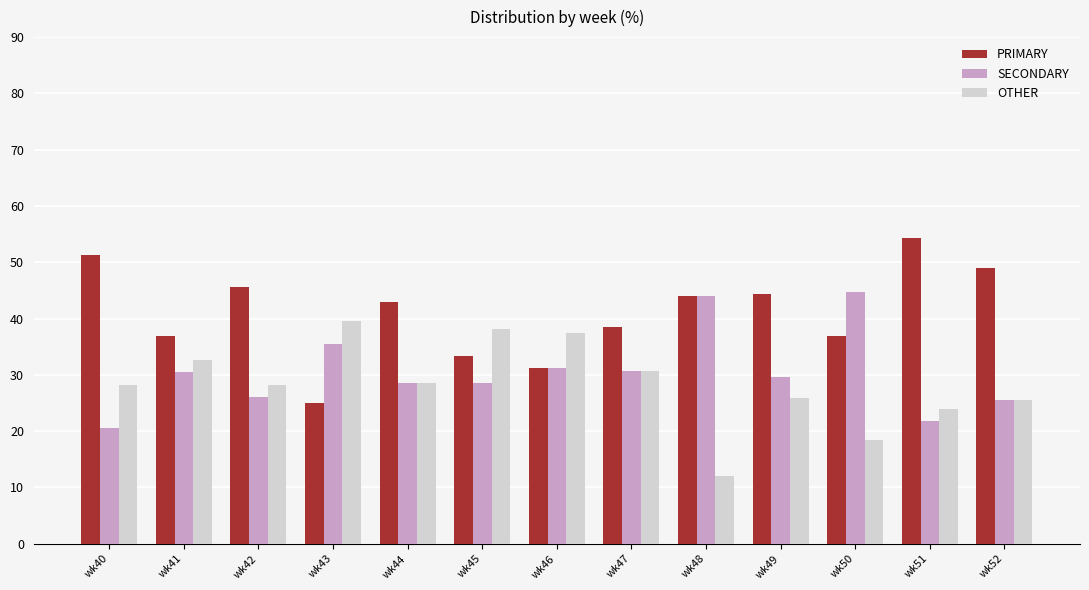

List the series in order of their peak value, lowest first.

OTHER, SECONDARY, PRIMARY